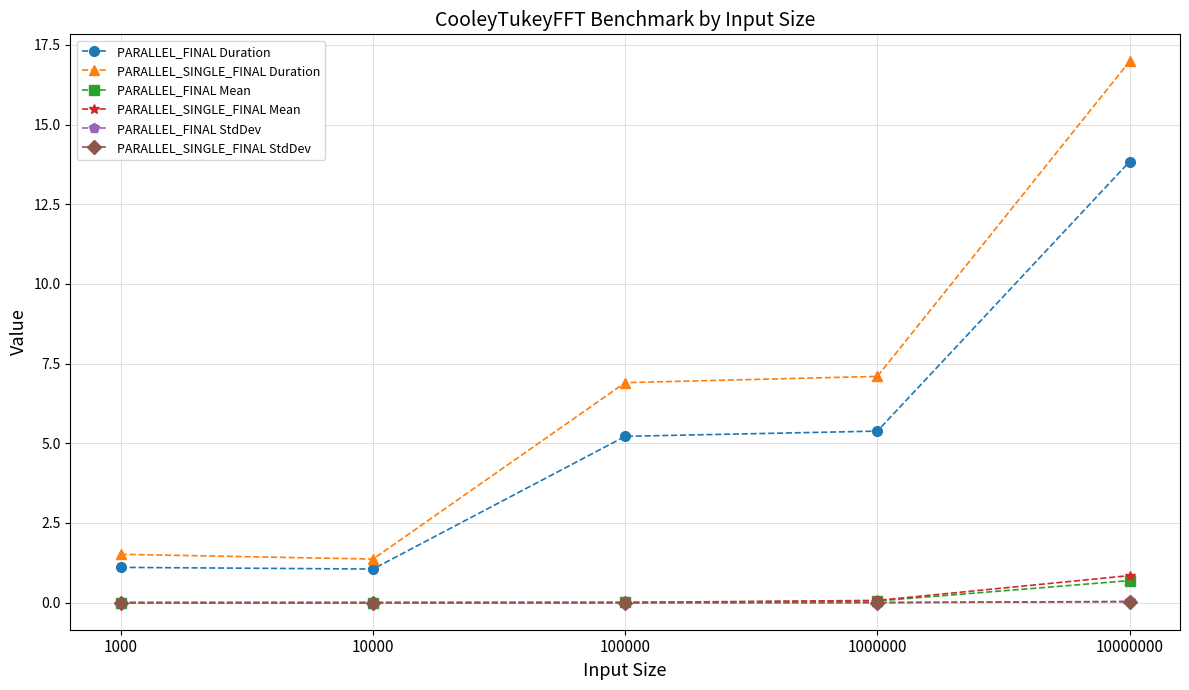

What is the value of the PARALLEL_SINGLE_FINAL Duration point at the 4th from the left?

7.1